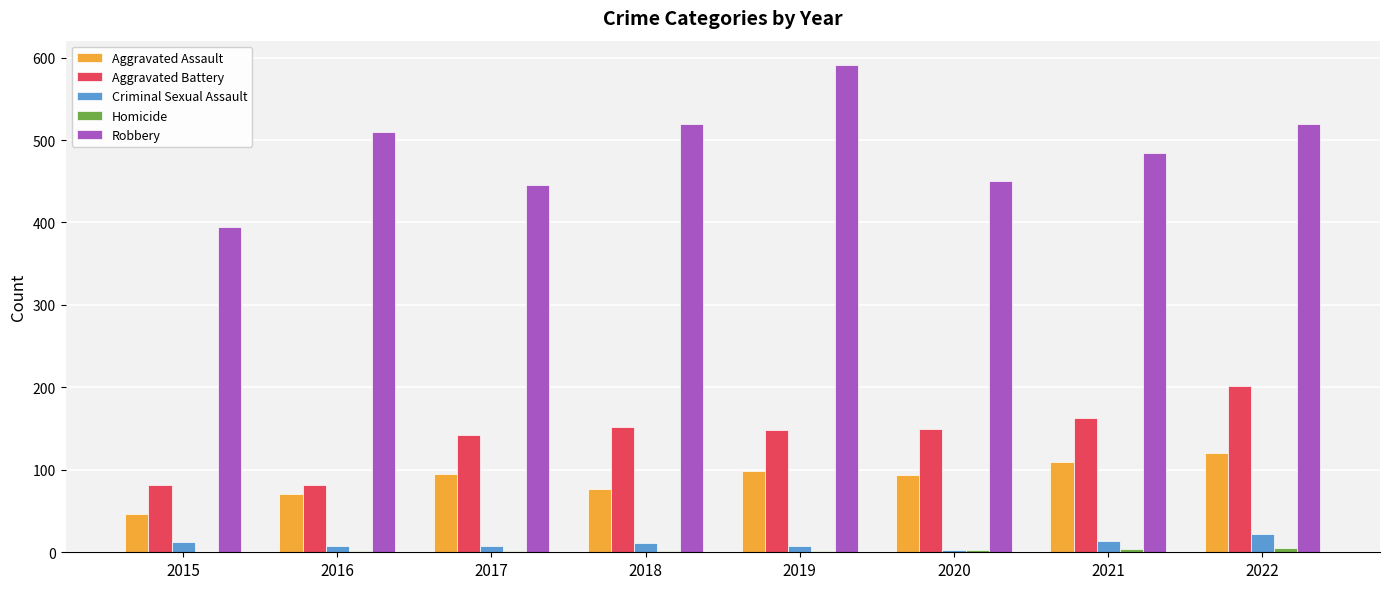

Which series has the widest spread of values?

Robbery